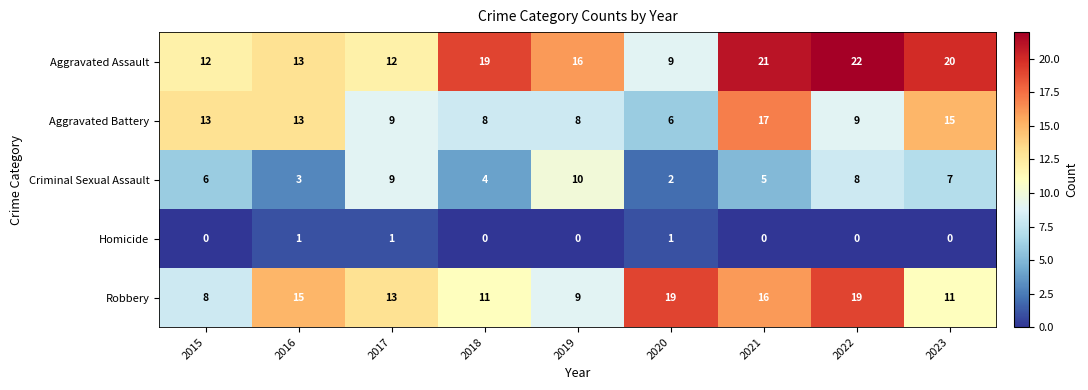

What is the spread (max minus min) of values at 2022?

22